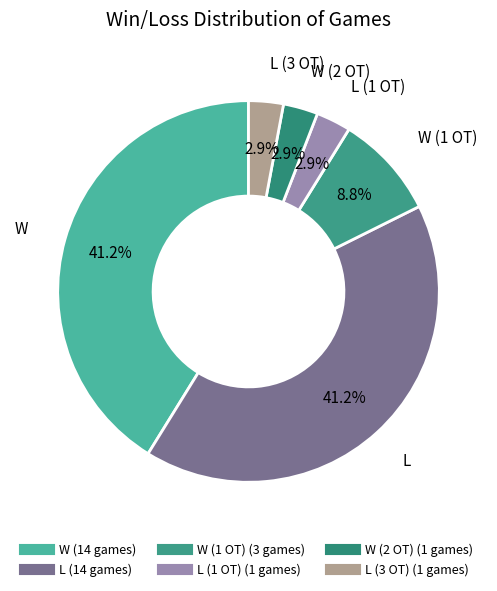

How many slices are in this pie chart?

6